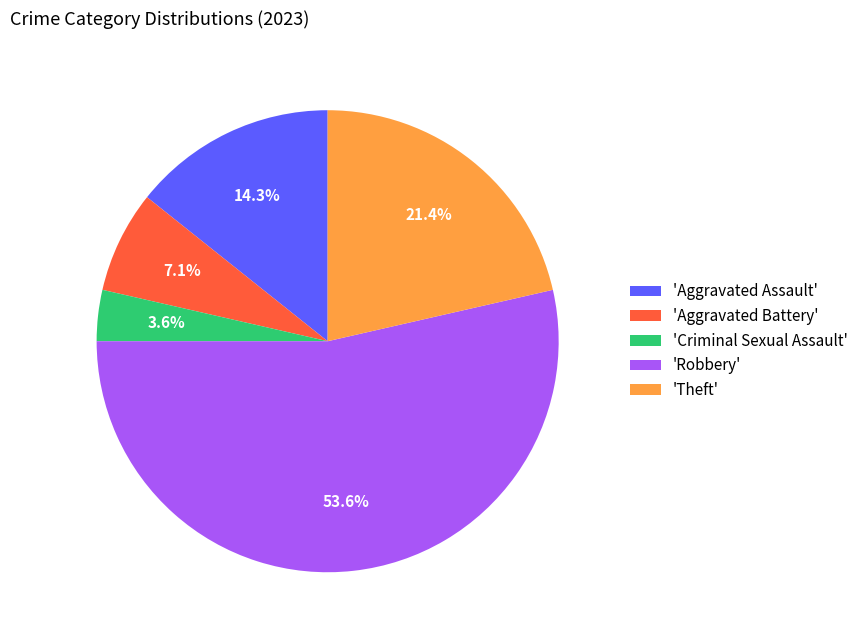

To the nearest percent, what is the difference between the largest and smallest slice percentages?

50%